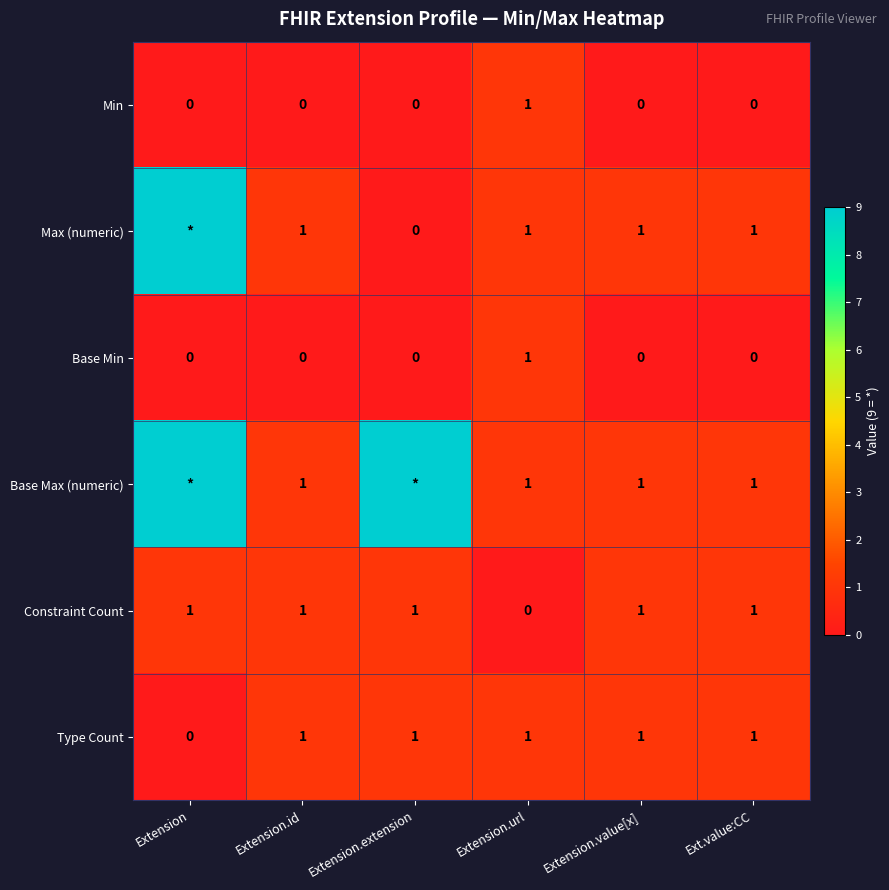

The Constraint Count series shows 2 at Extension. True or false?

False